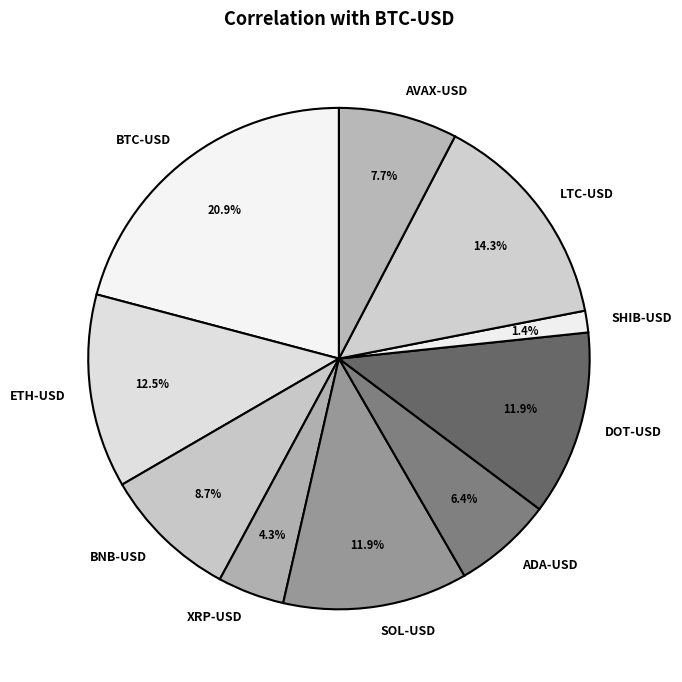

What percentage is NOT represented by ETH-USD?

87.5%